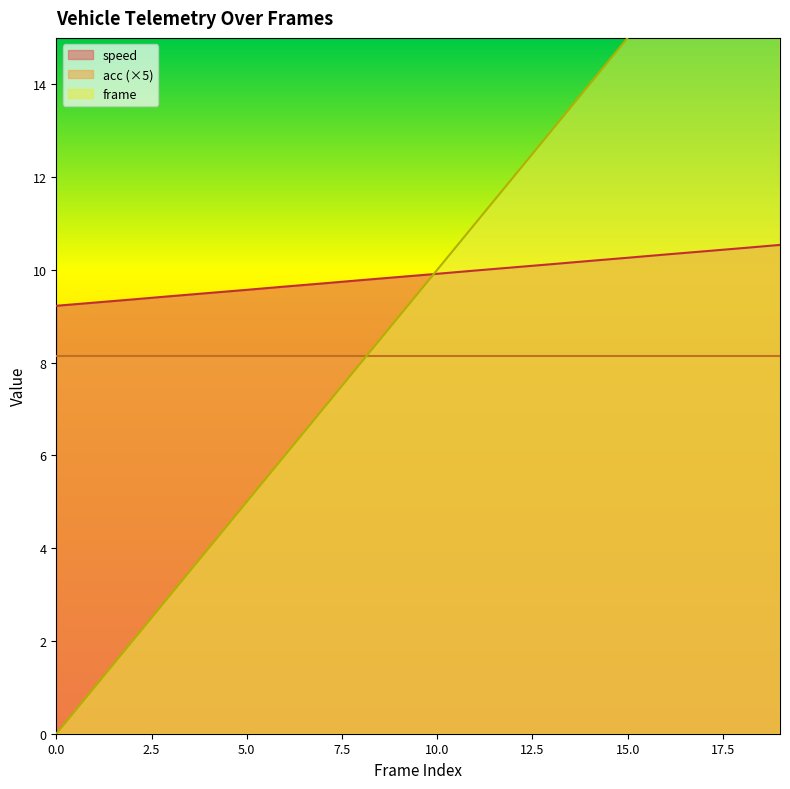

What is the difference between the second highest and minimum values in the frame series?

18.0